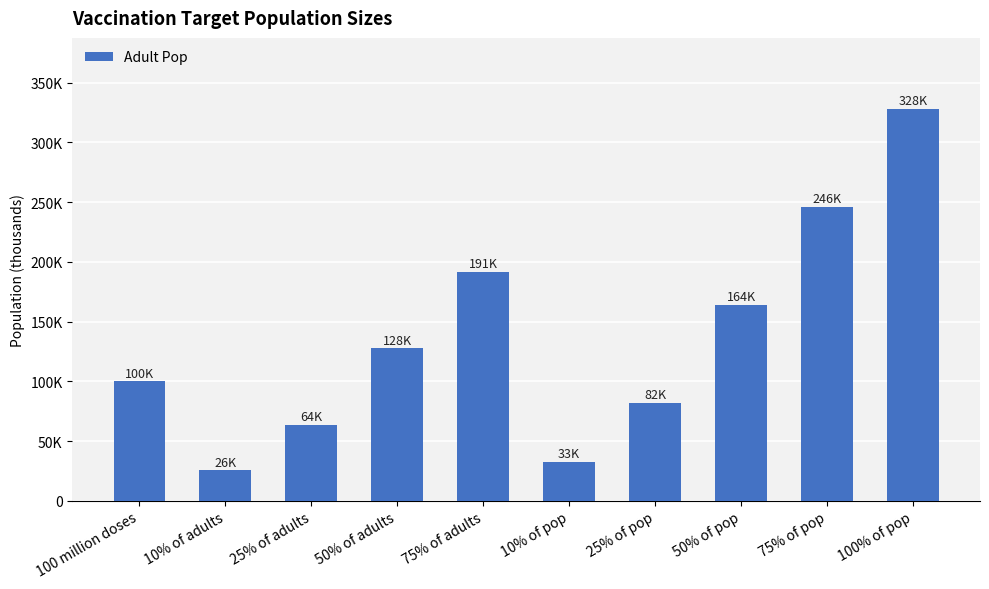

What is the difference between the values at 50% of adults and 75% of pop?

118544.0